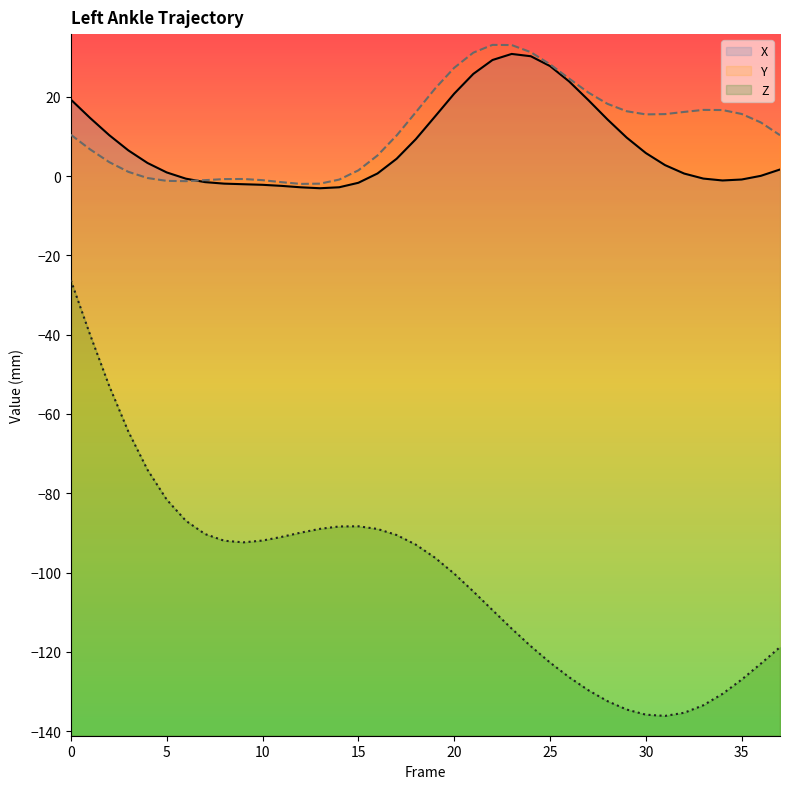

At which label is Y closest to 15?

30